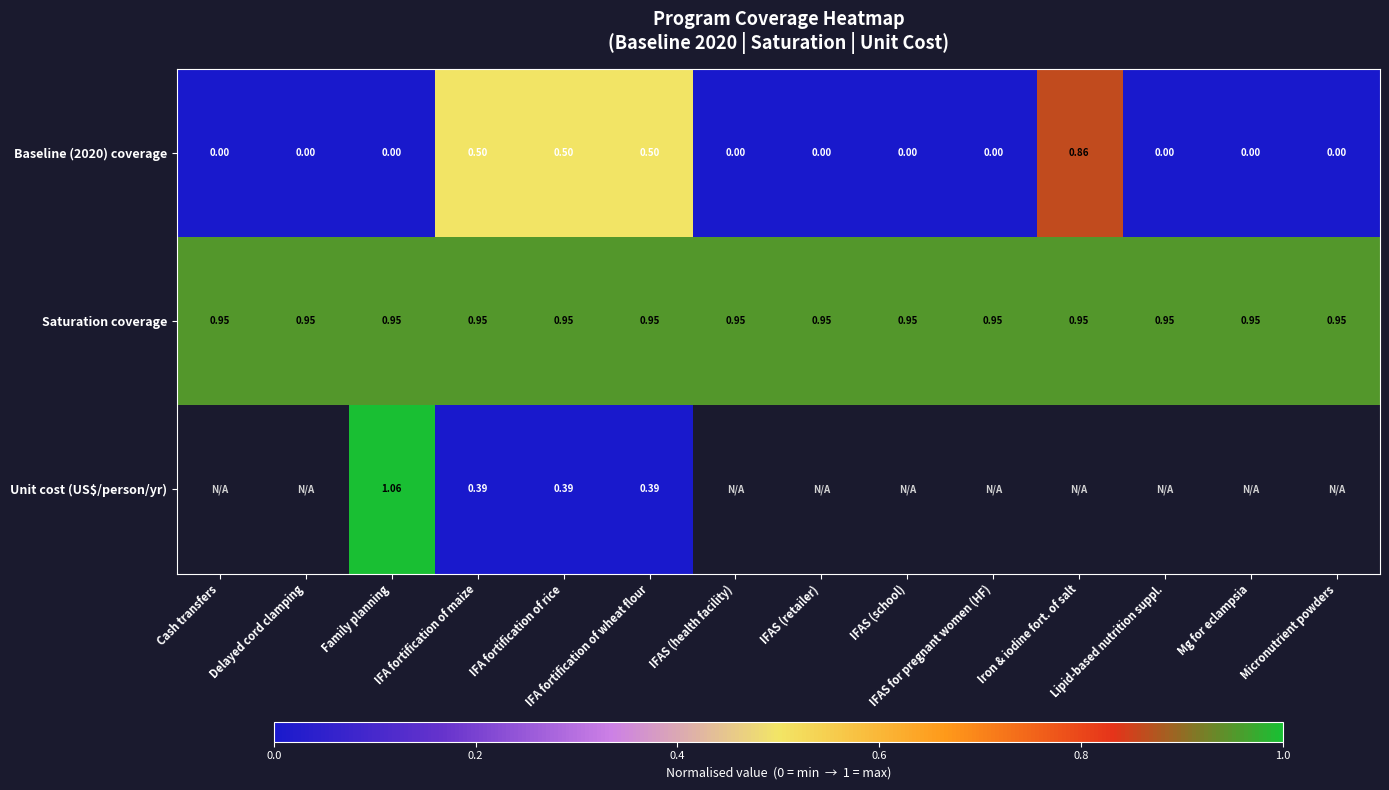

At which category does the chart reach its minimum across all series?

Cash transfers